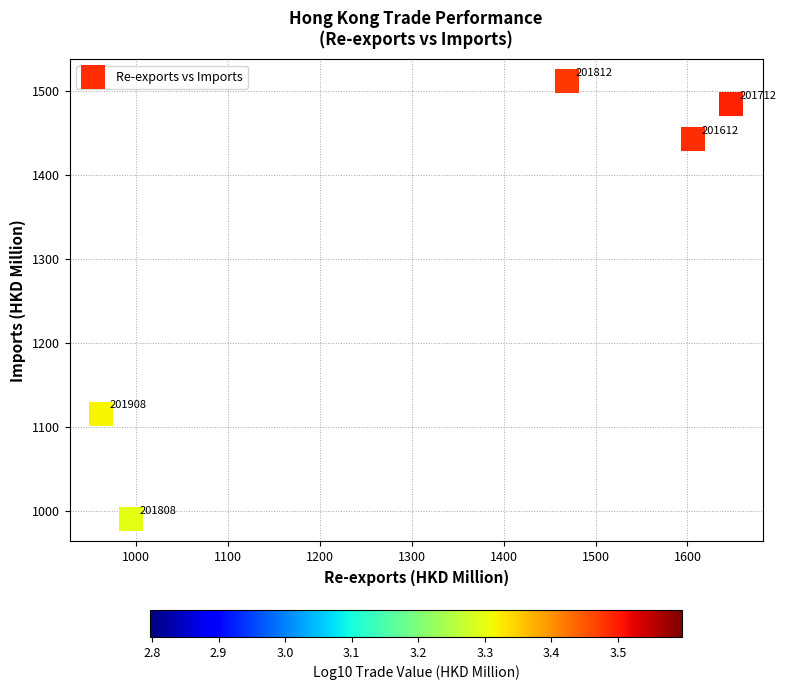

What Y value in the scatter plot is closest to 1250?

1115.3